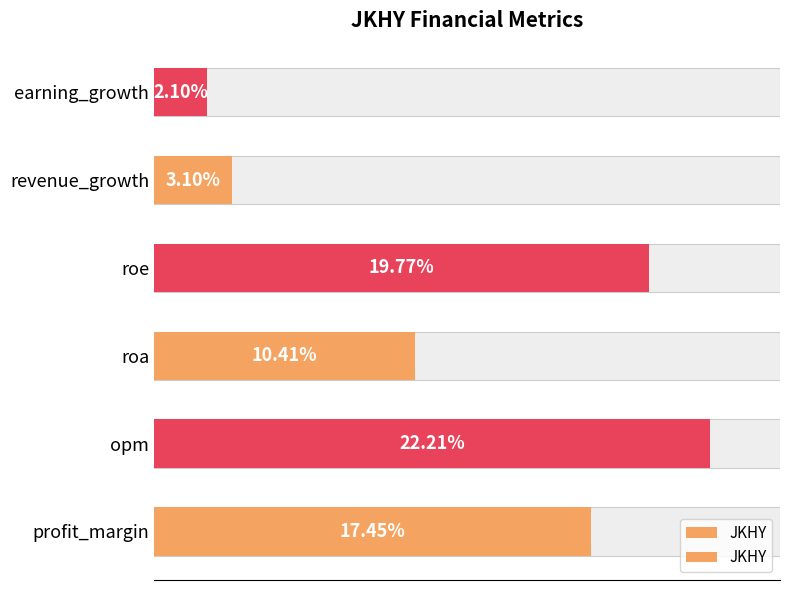

What is the maximum value shown in the chart?

22.2